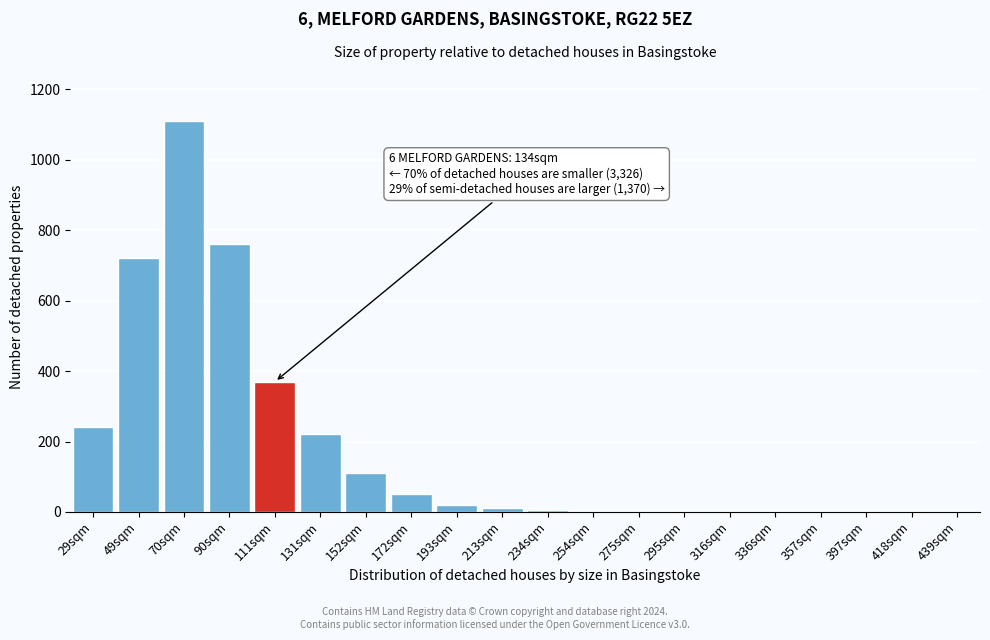

Which label corresponds to the largest value in the chart?

70sqm